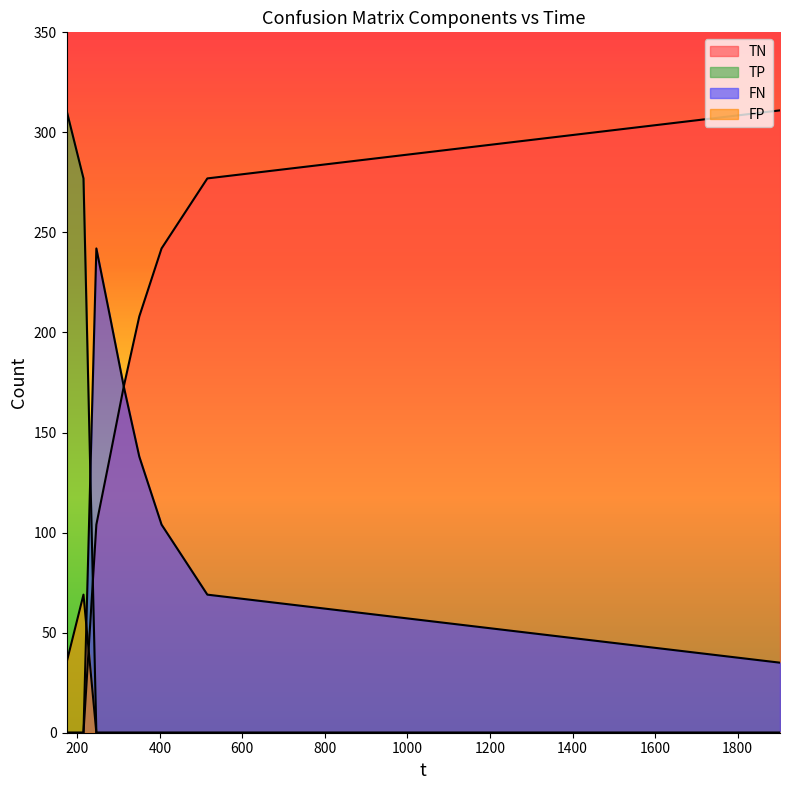

True or false: FP has a value of 69 at 214.959.

True